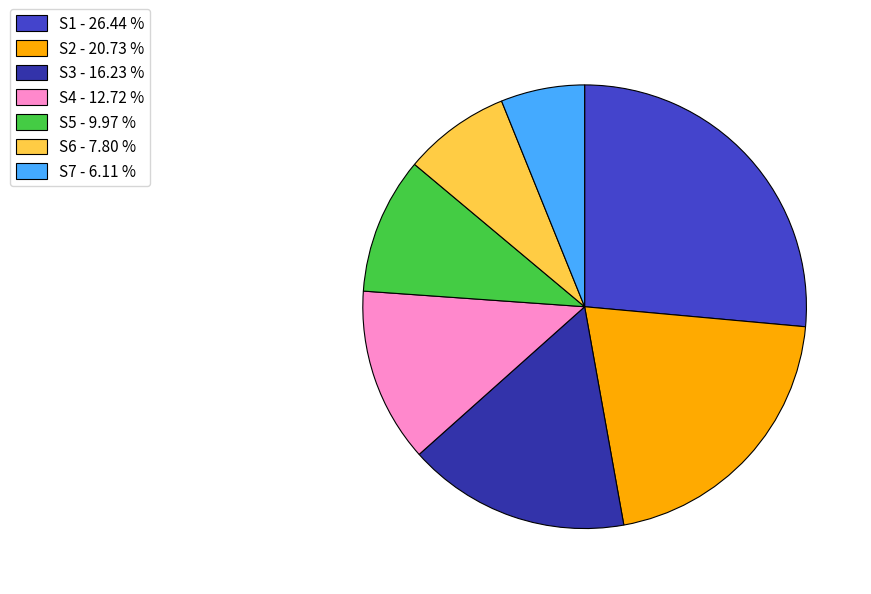

Between S6 - 7.80 % and S5 - 9.97 %, which is larger?

S5 - 9.97 %